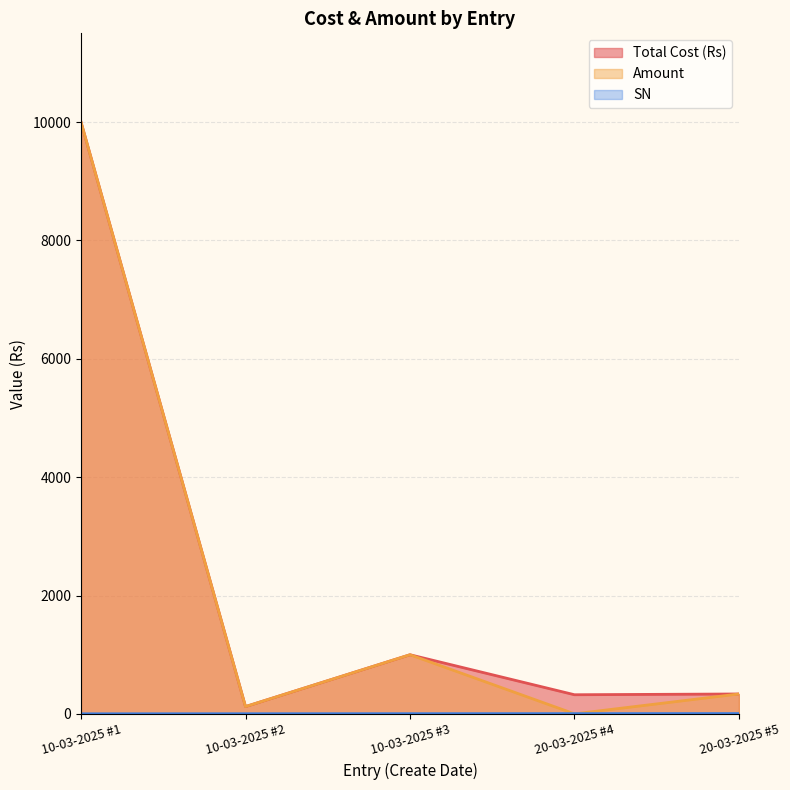

What is the label of the 5th point from the left?

20-03-2025 #5